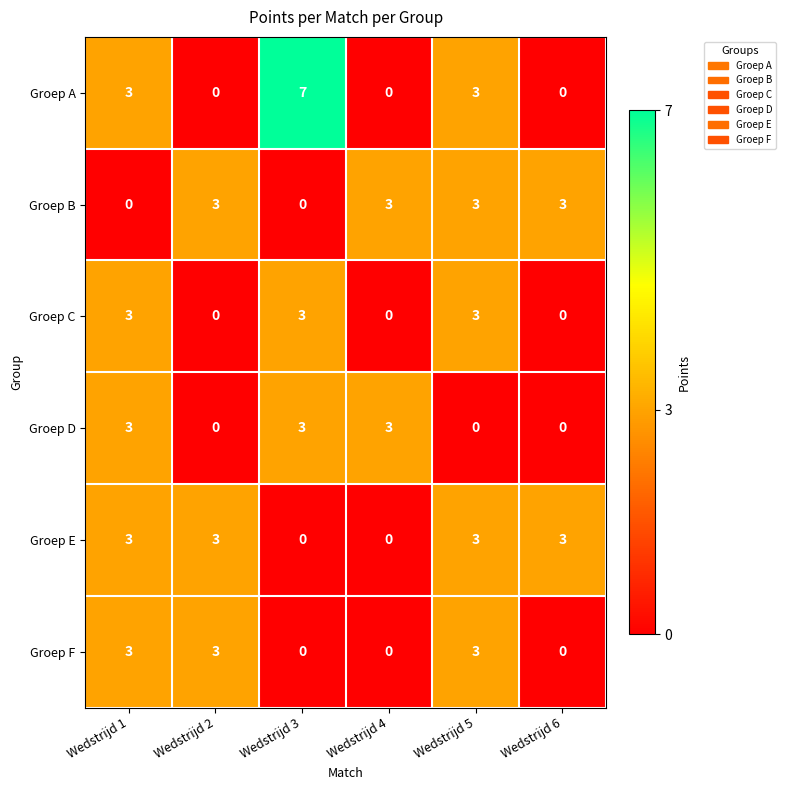

What is the total value across all series at Wedstrijd 3?

13